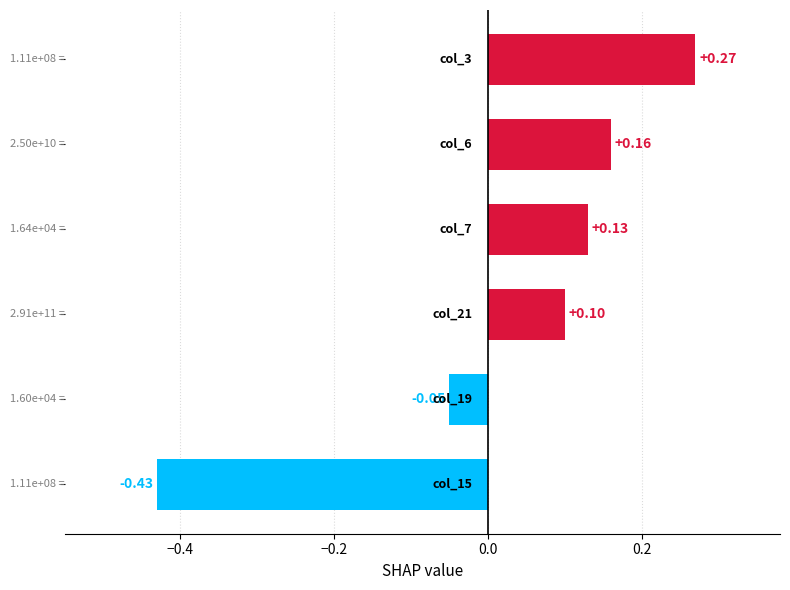

What is the difference between the second highest and minimum values?

0.6